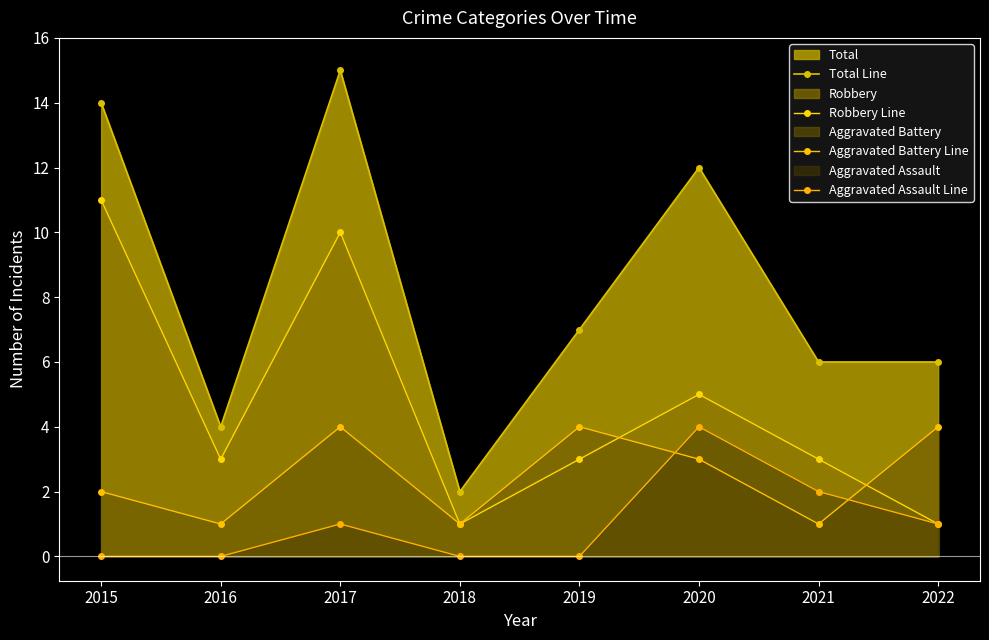

Does the chart have visible grid lines?

No